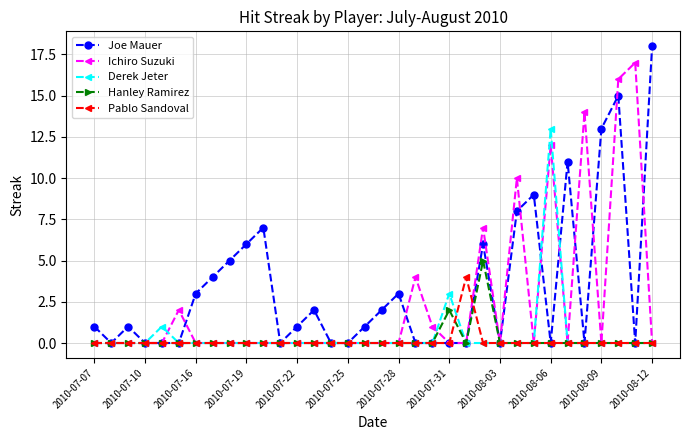

What is the highest value of the Joe Mauer series?

18